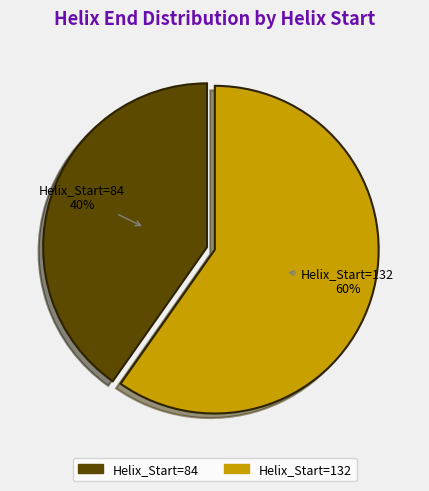

Count the number of slices in the pie.

2